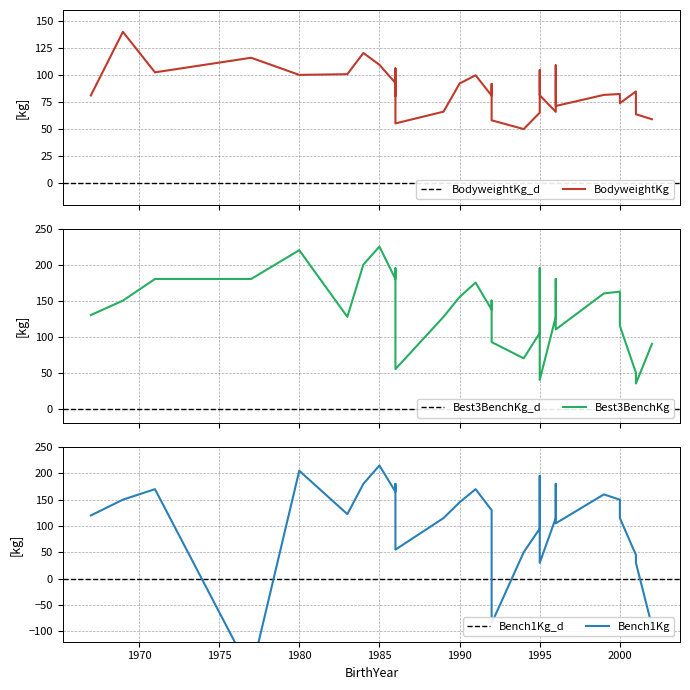

Is it true that Best3BenchKg equals 86.6 at 1967?

False